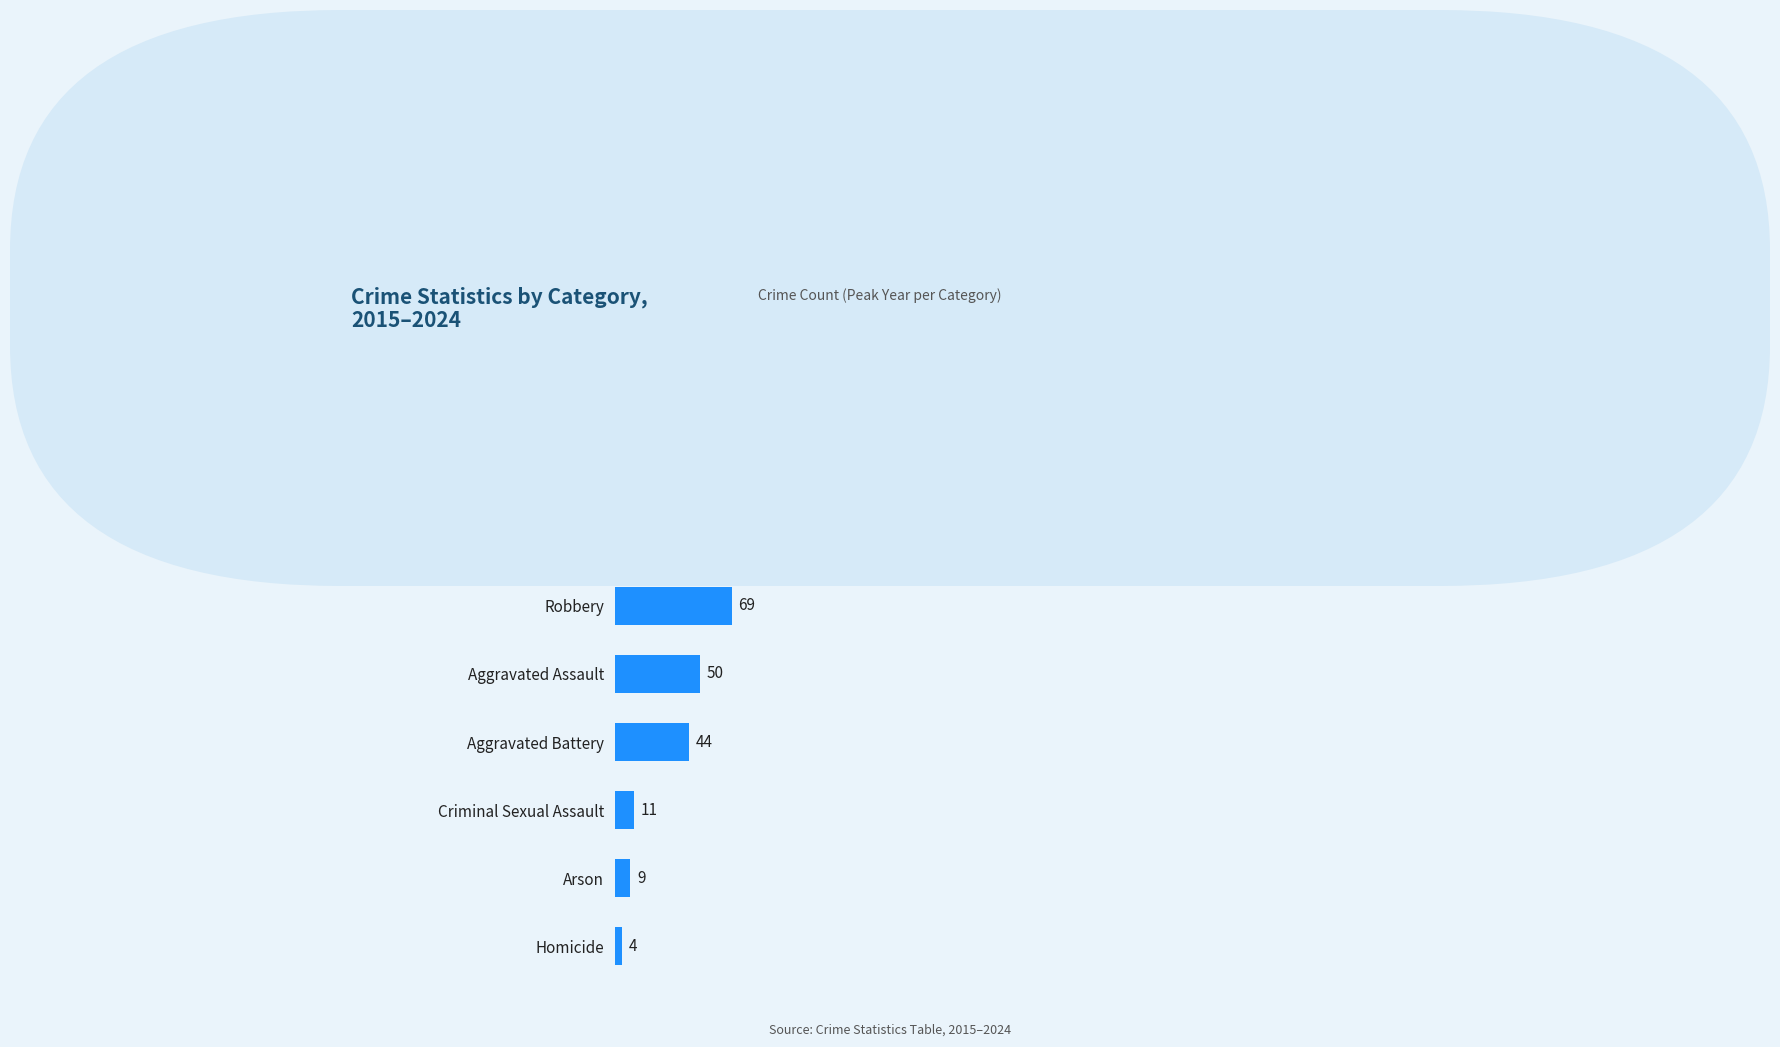

What is the minimum value shown in the chart?

4